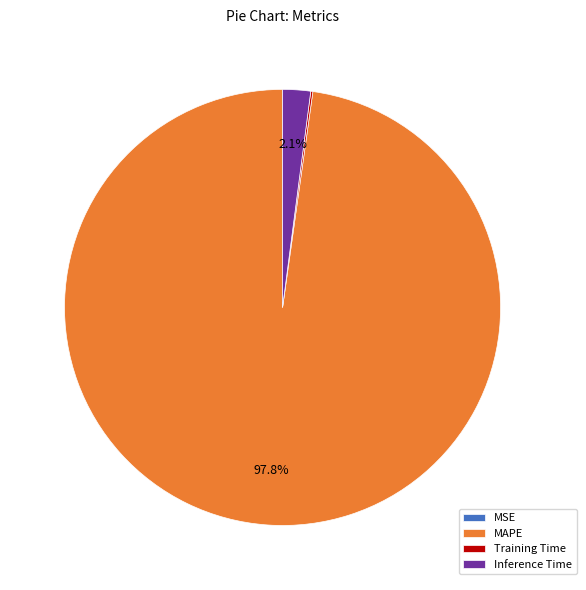

Which category has the biggest portion of the pie?

MAPE